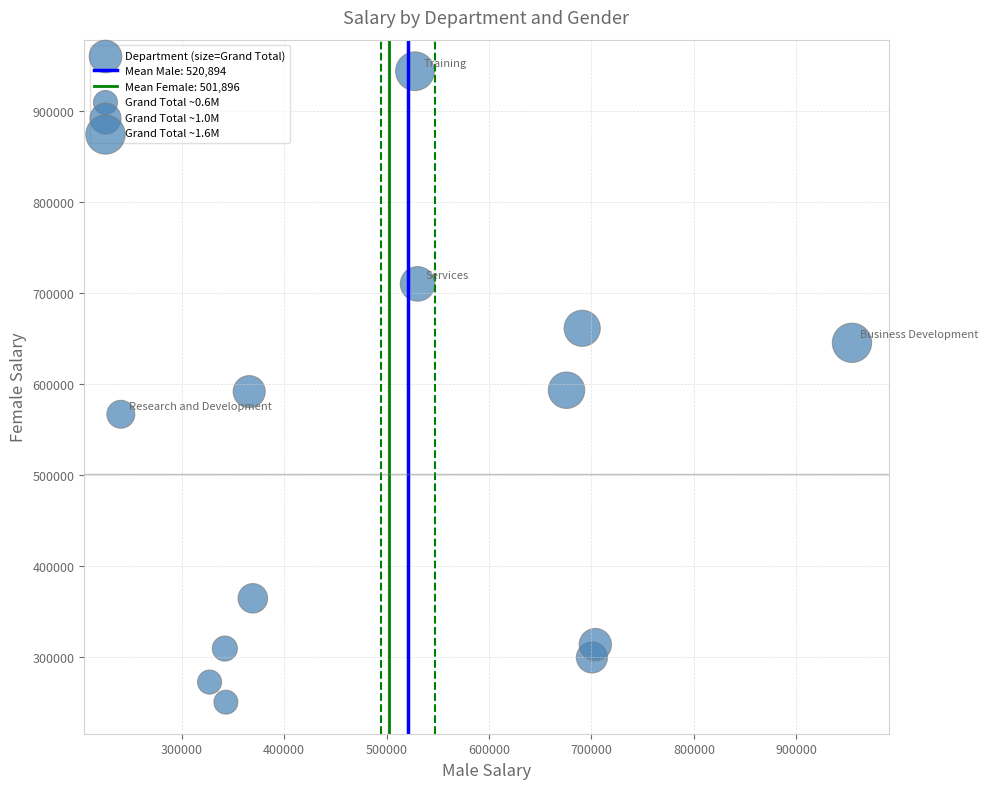

What is the range of X values (max minus min)?

713576.1